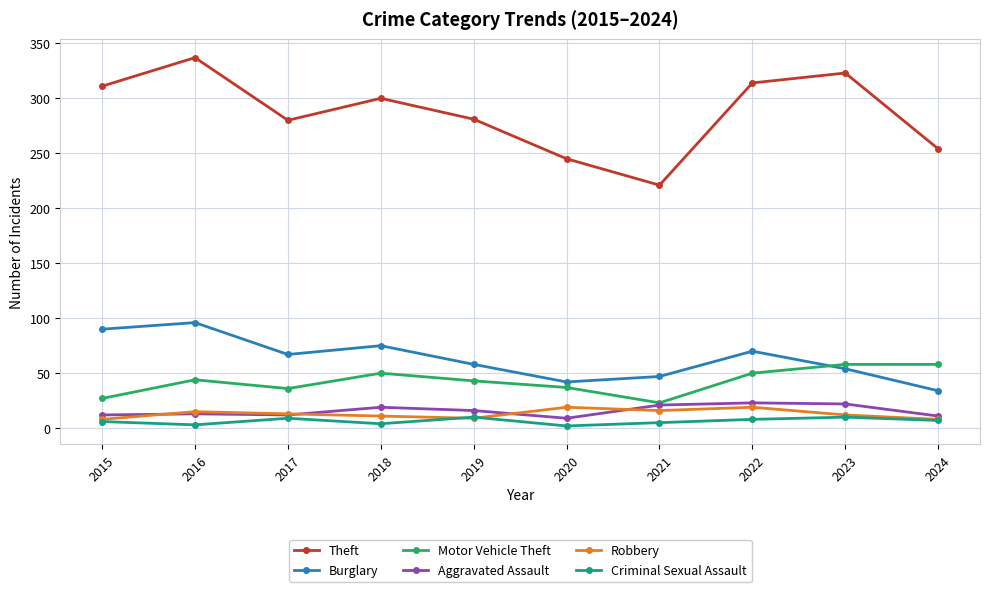

Does the chart have visible grid lines?

Yes